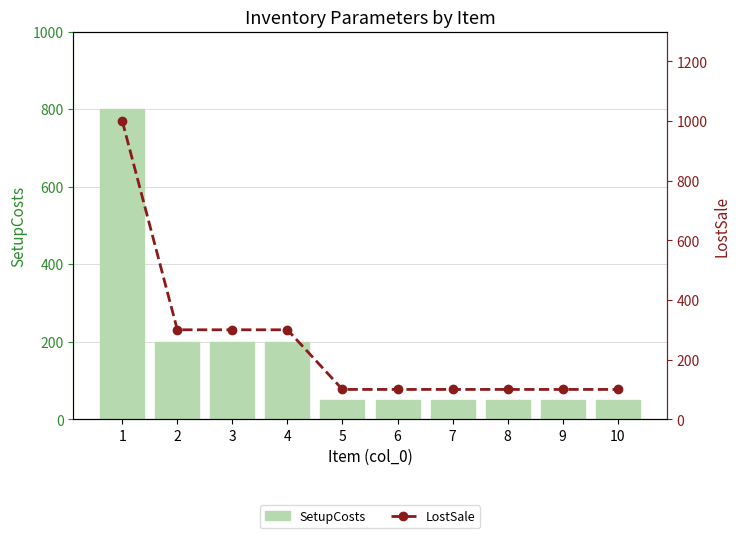

At 10, list the series in order from smallest to largest.

SetupCosts, LostSale